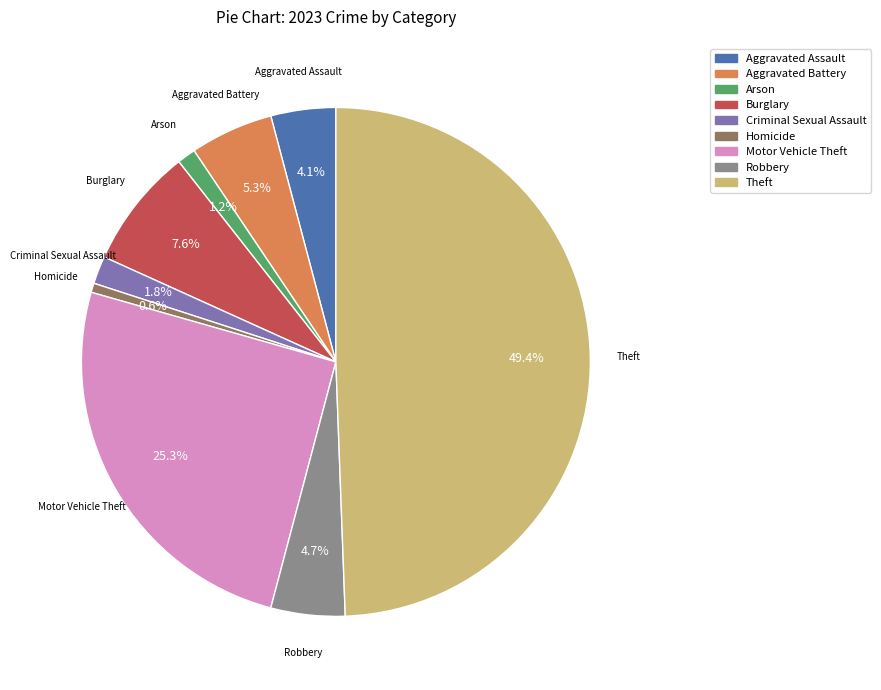

To the nearest percent, what is the difference between the Robbery and Aggravated Battery slice percentages?

1%